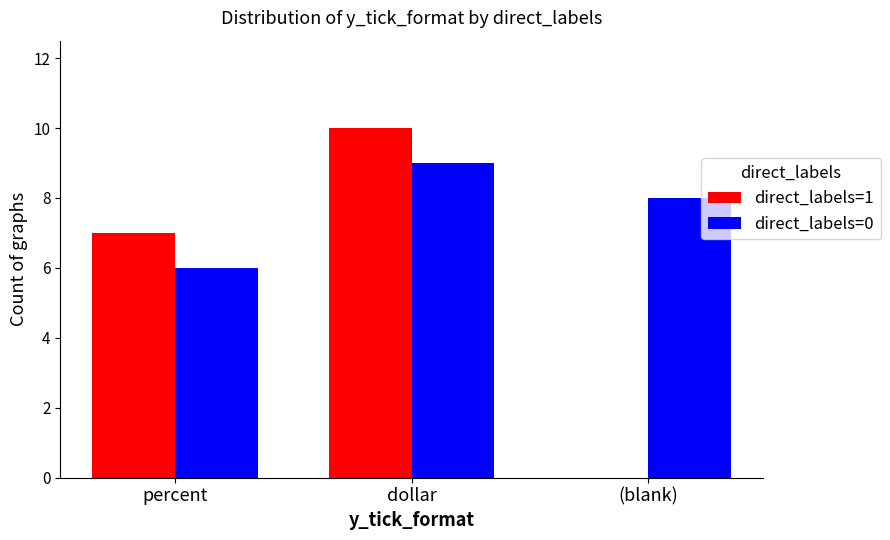

At which label does direct_labels=0 first exceed 8?

dollar